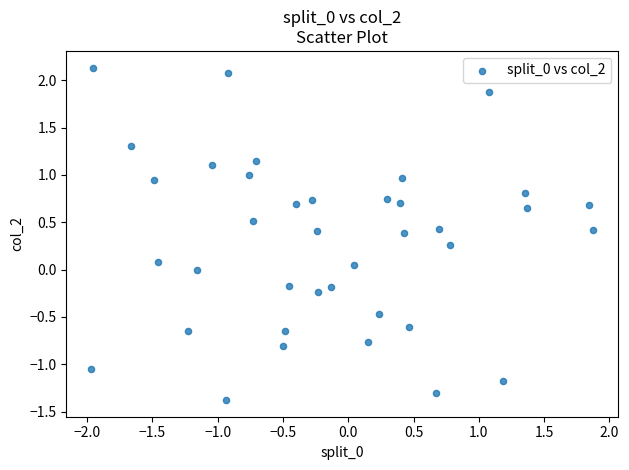

What is the range of Y values (max minus min)?

3.5